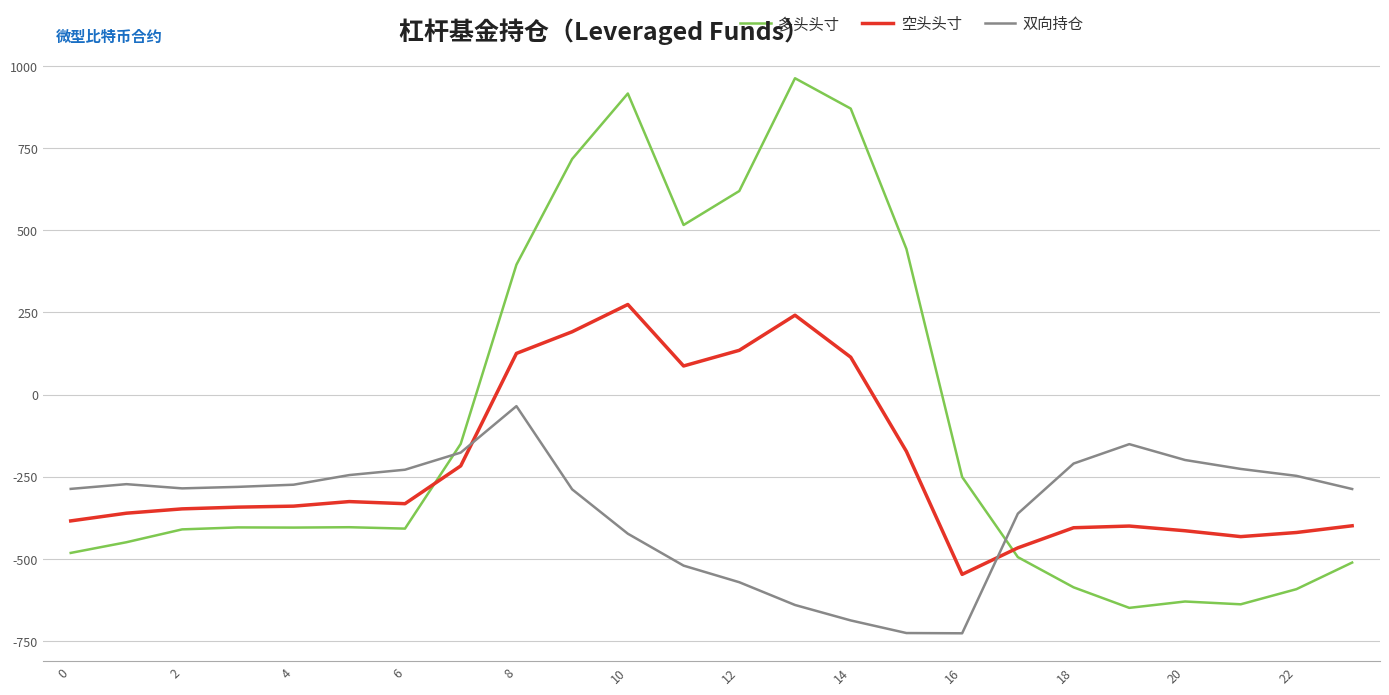

What is the difference between the maximum and minimum values in the 多头头寸 series?

1611.9